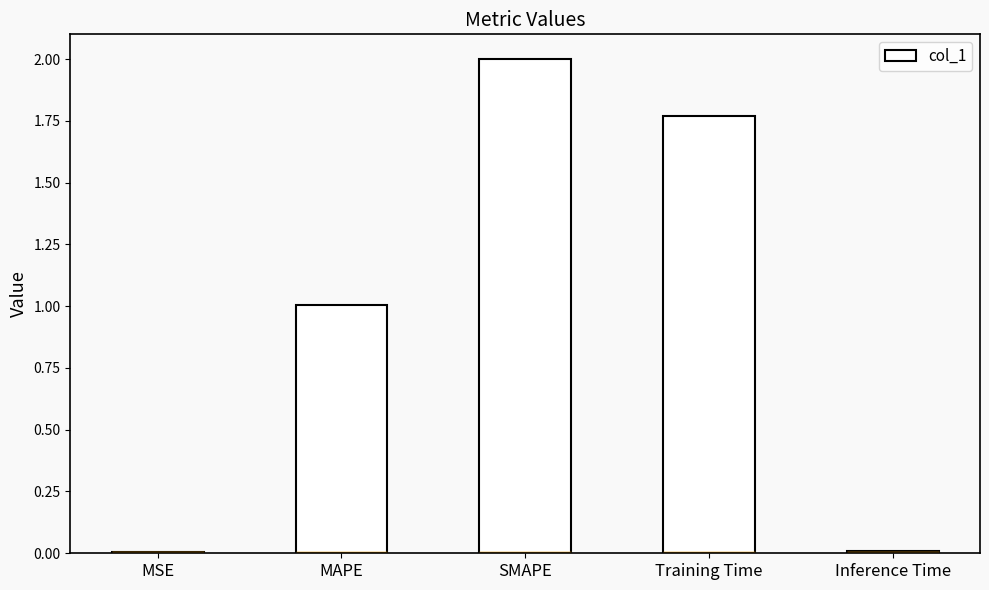

Is it true that the value at MAPE is 0.6?

False